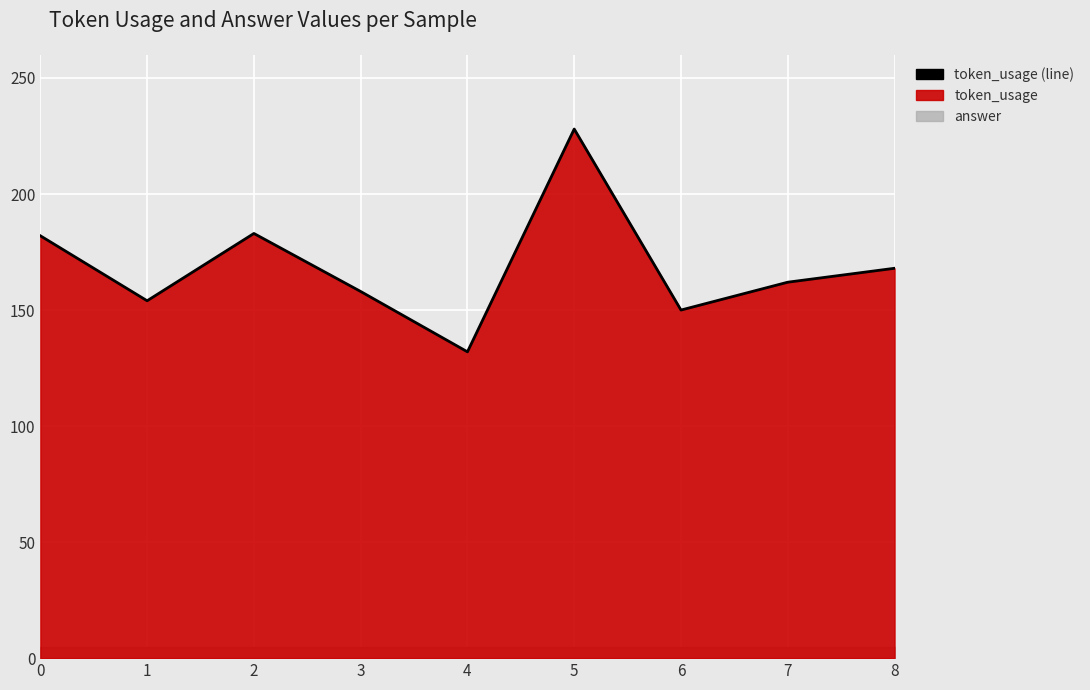

What is the minimum value shown in the chart?

132